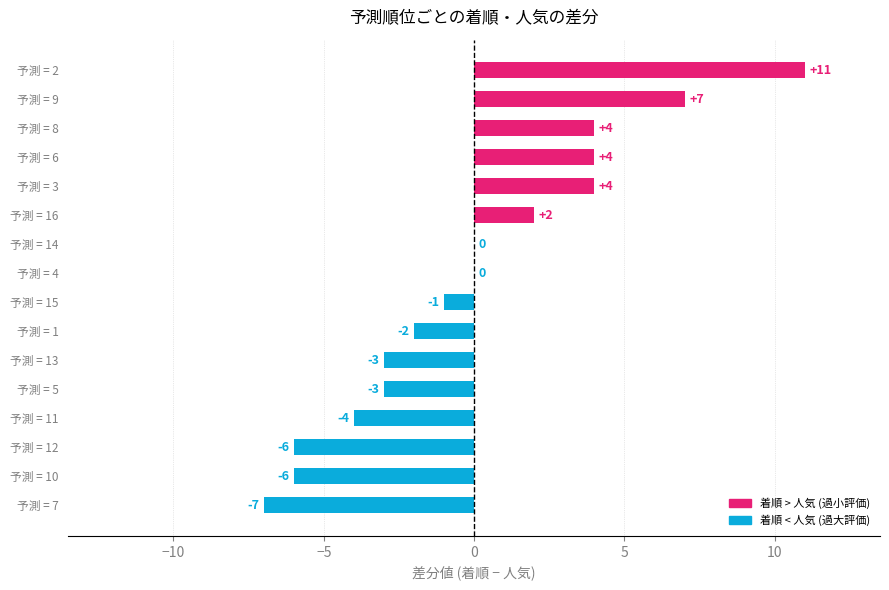

Which has a higher value, 予測 = 1 or 予測 = 5?

予測 = 1